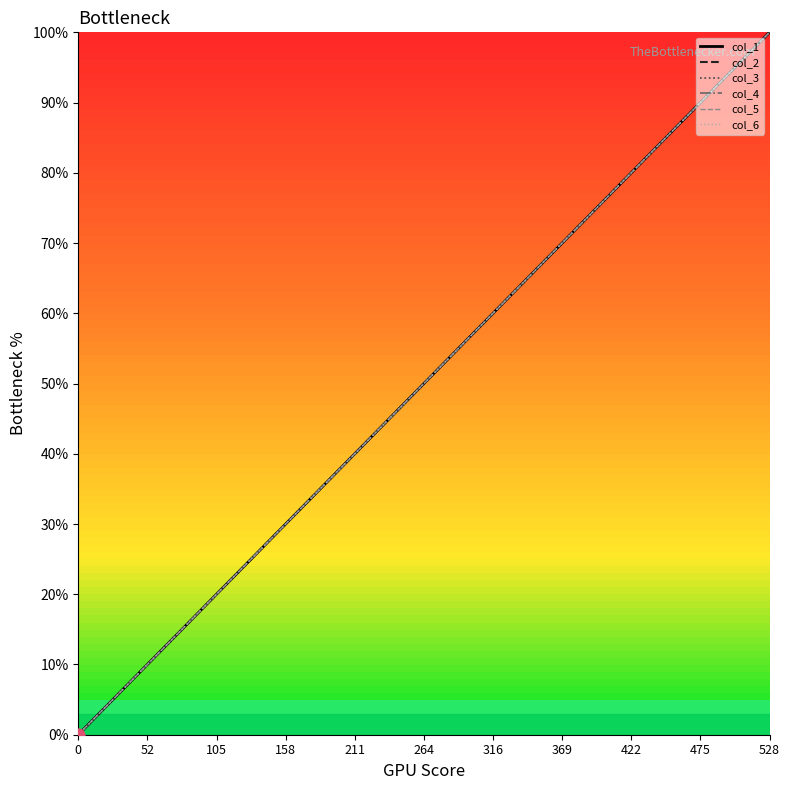

Is this an area chart (filled region under the line)?

No